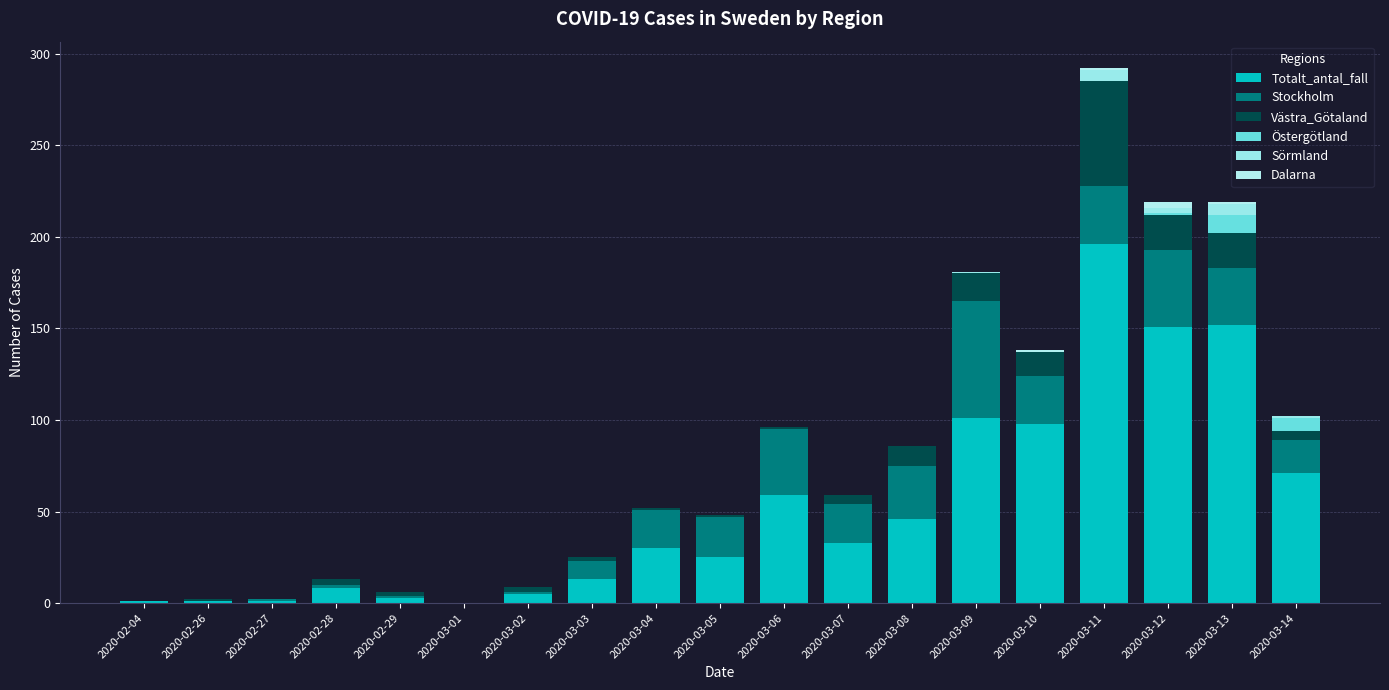

The value of Totalt_antal_fall at 2020-03-01 is 0. True or false?

True